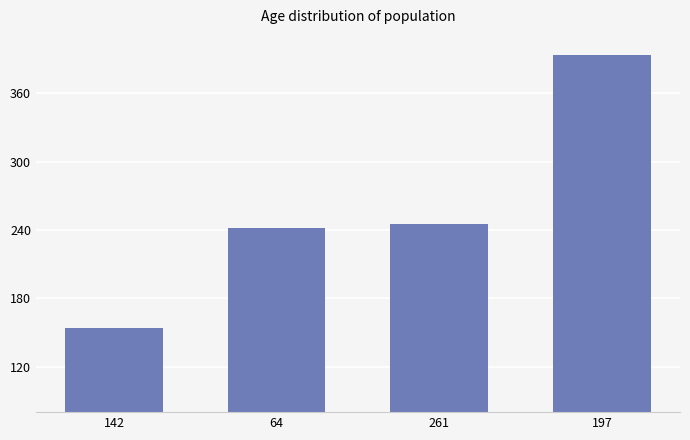

What is the ratio of the value at 64 to the value at 142?

1.6